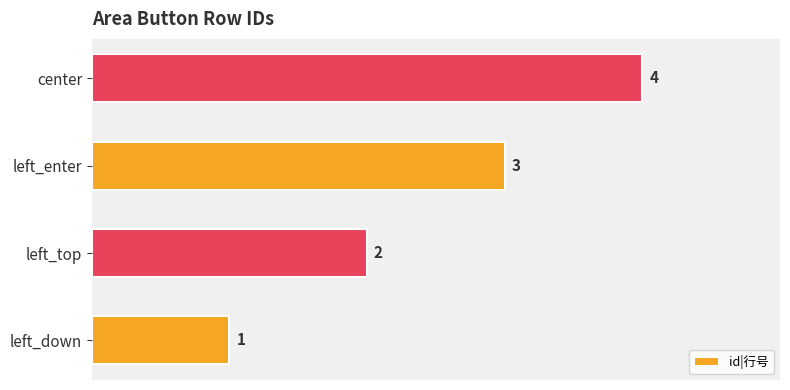

What is the maximum value shown in the chart?

4